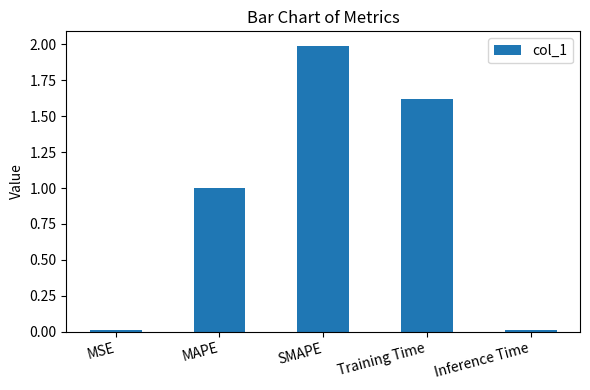

Are the bars grouped side by side (vs. stacked)?

No